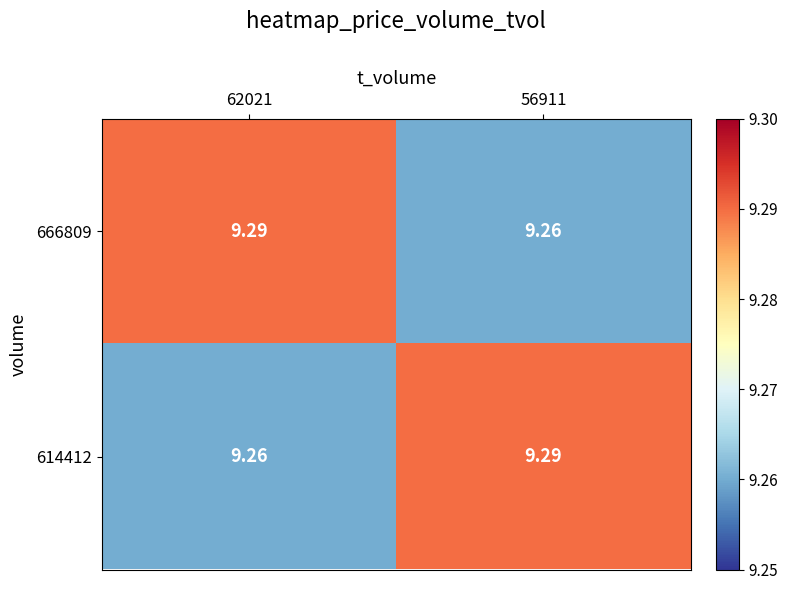

Is the value of 666809 at 62021 greater than the value of 614412 at 62021?

Yes